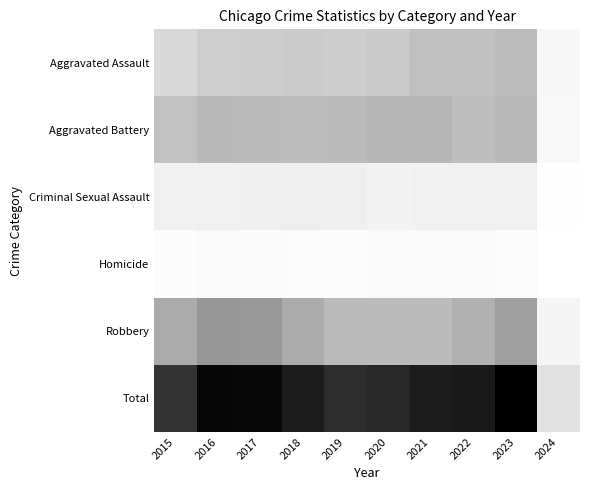

At how many categories does at least one series exceed 19473?

9